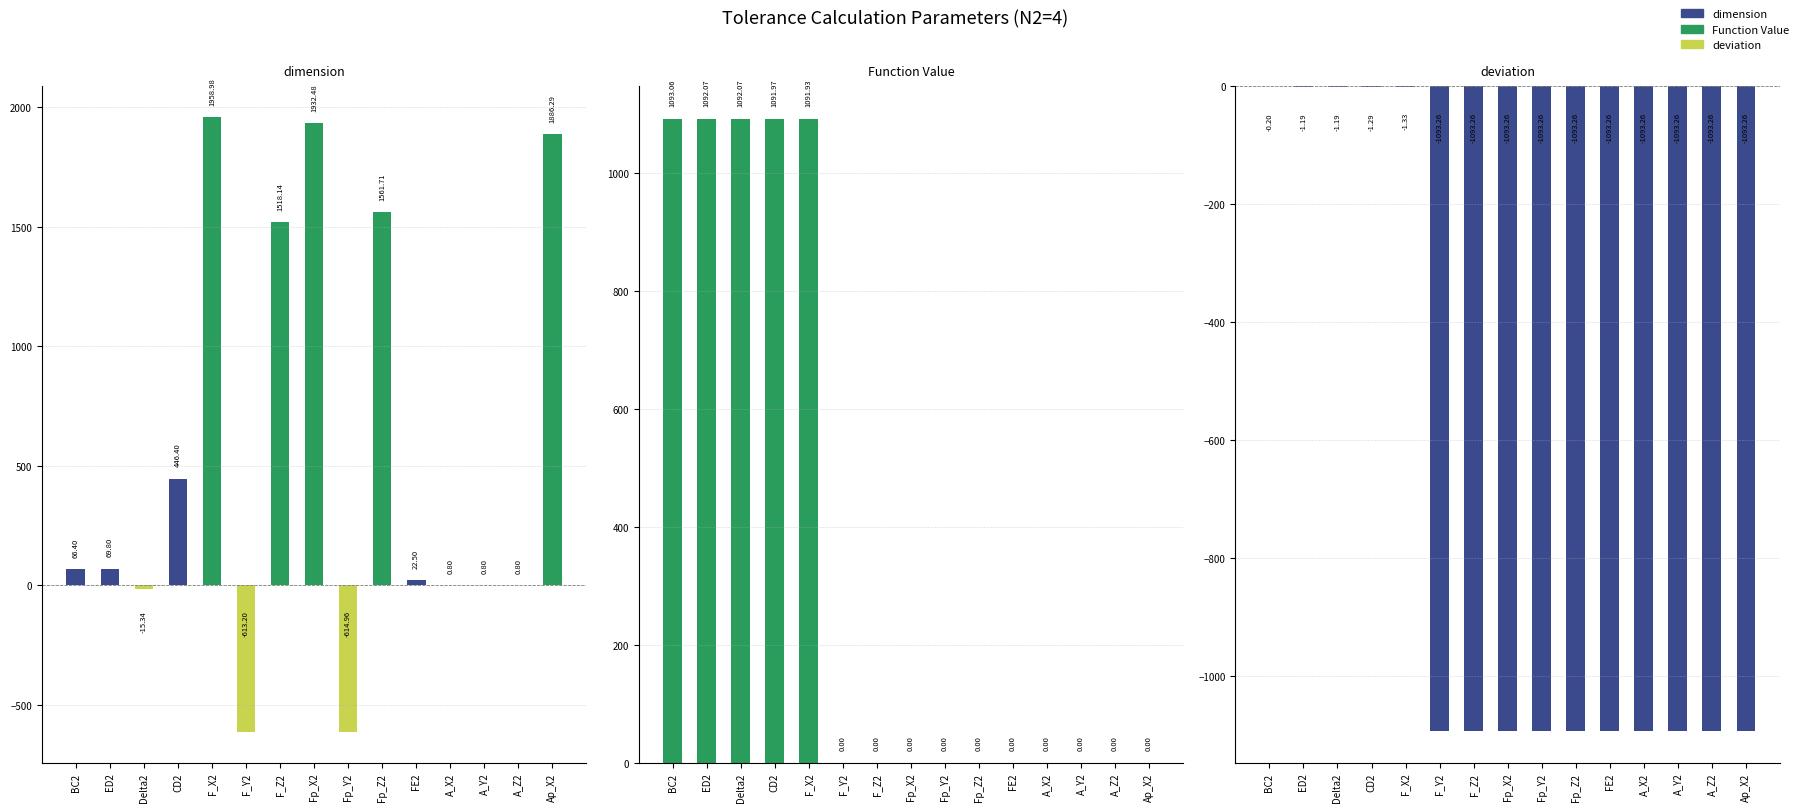

What is the difference between the Function Value values at CD2 and Fp_Y2?

1092.0